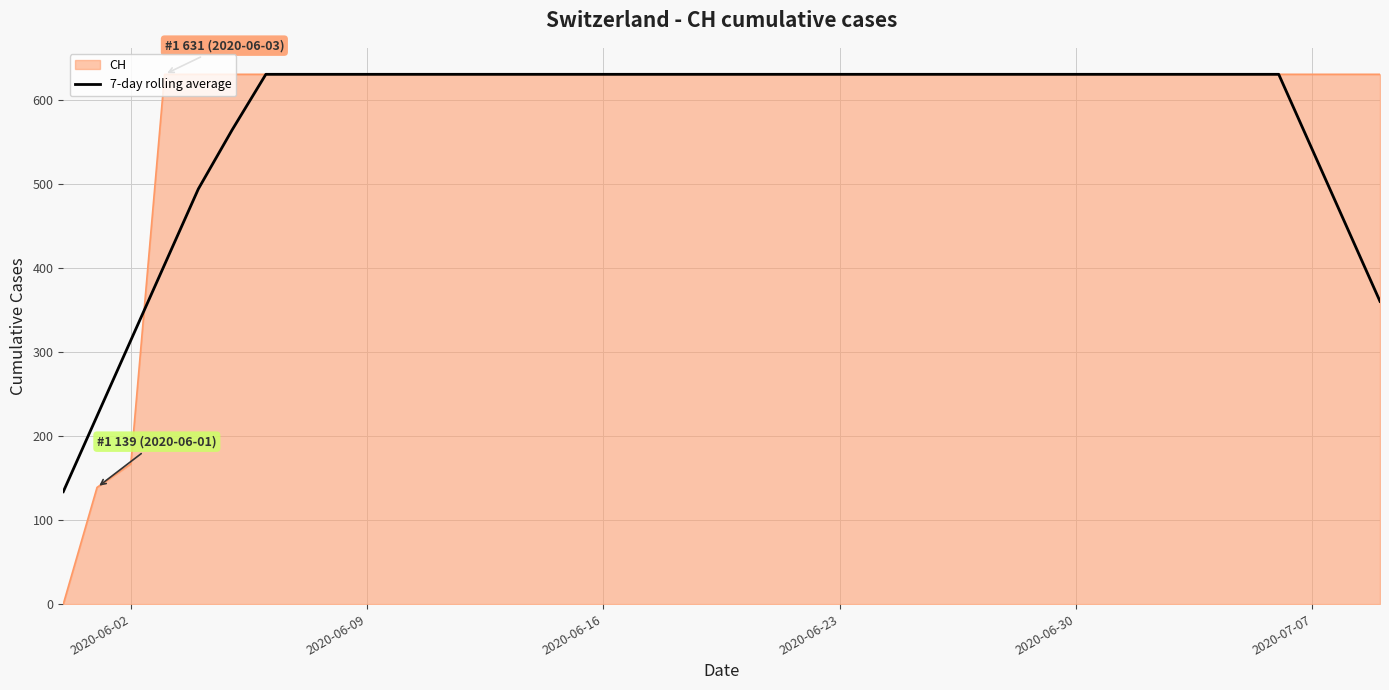

Which series has the widest spread of values?

CH